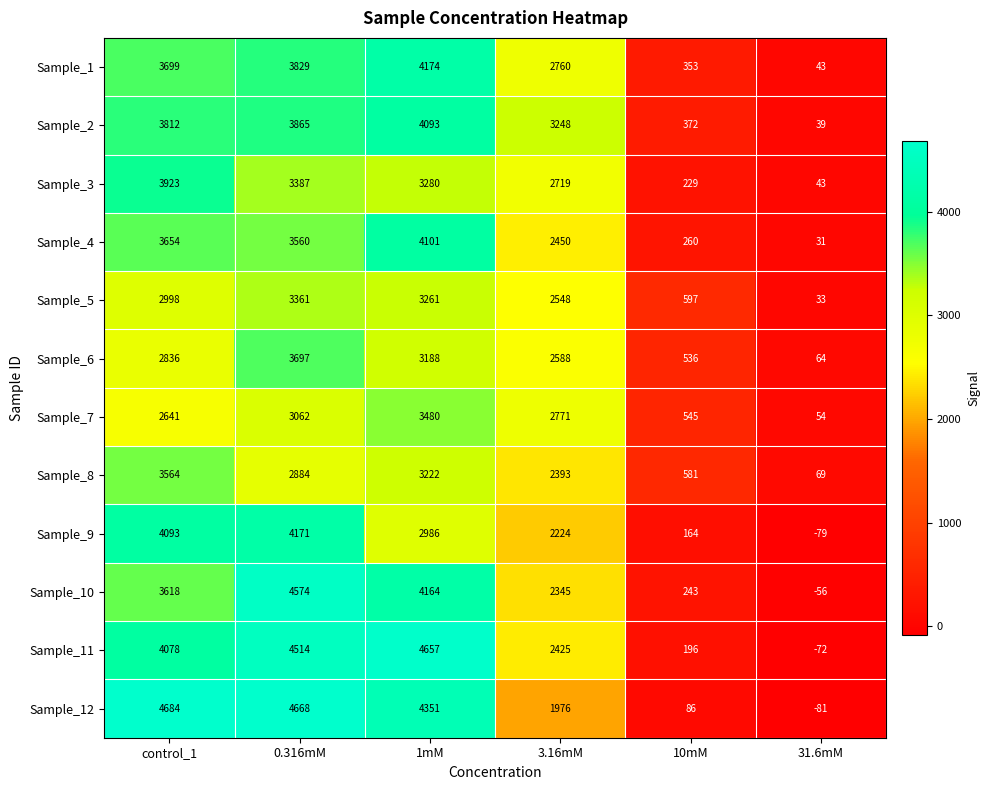

What is the sum of the Sample_10 values at 1mM and 3.16mM?

6509